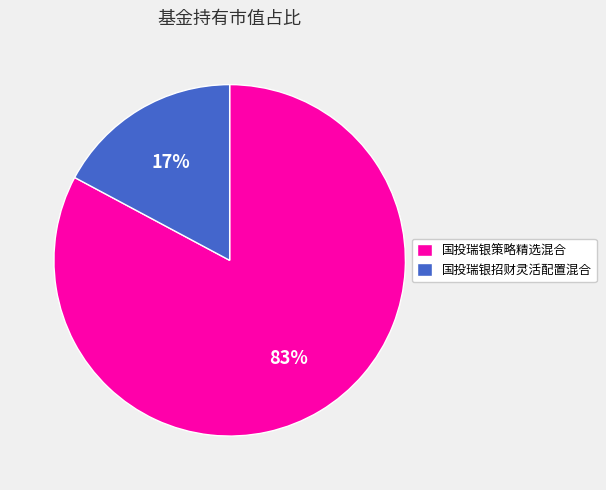

Rank the categories by value from lowest to highest.

国投瑞银招财灵活配置混合, 国投瑞银策略精选混合